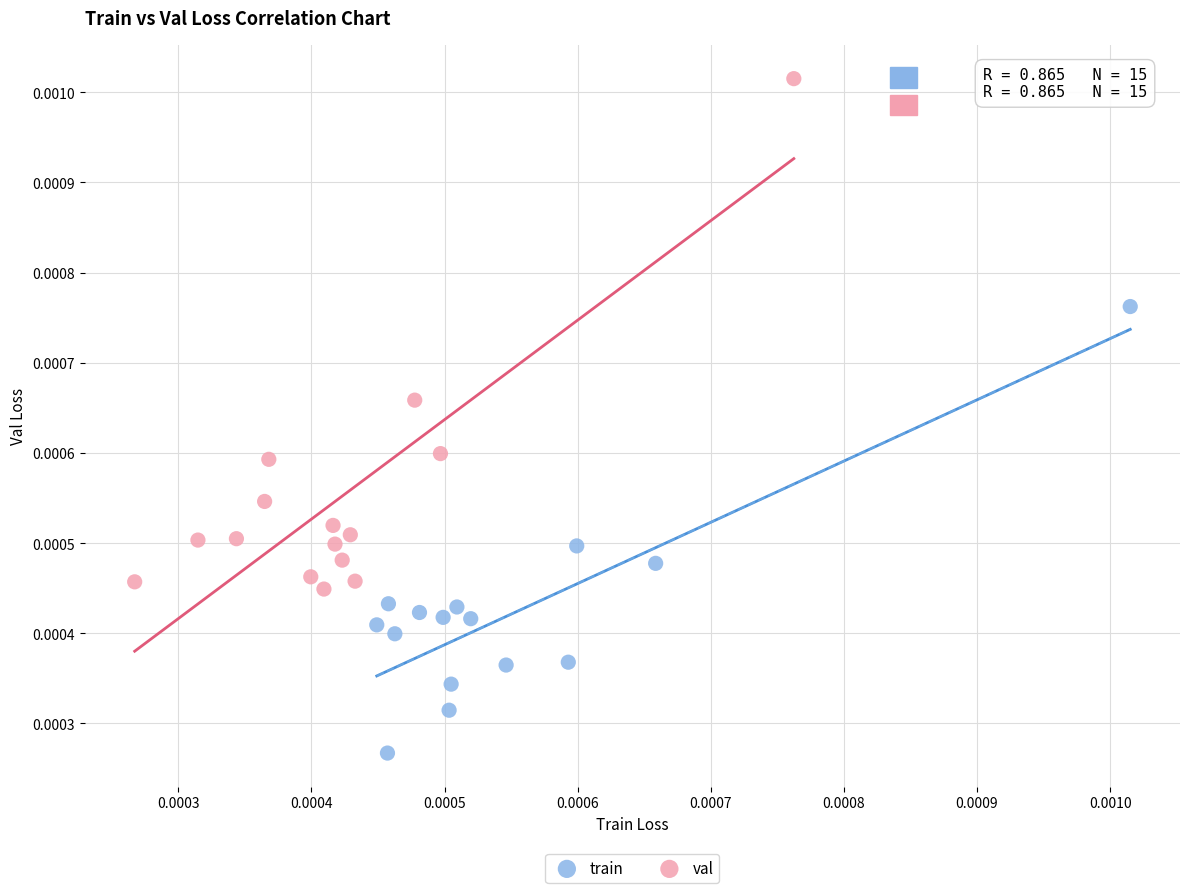

Which series has the largest Y range (max minus min)?

val